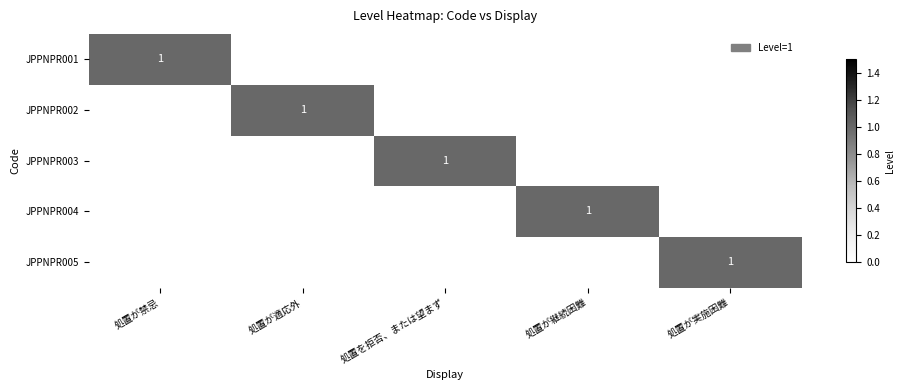

Which category has the highest value across all series?

処置が禁忌